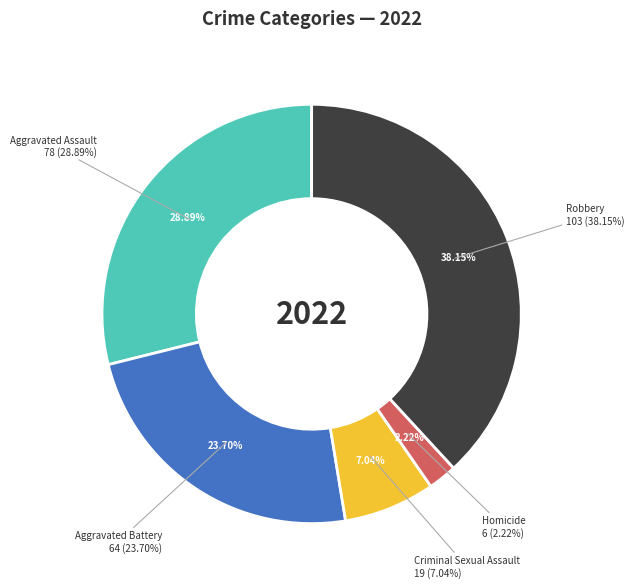

How many slices are in this pie chart?

5